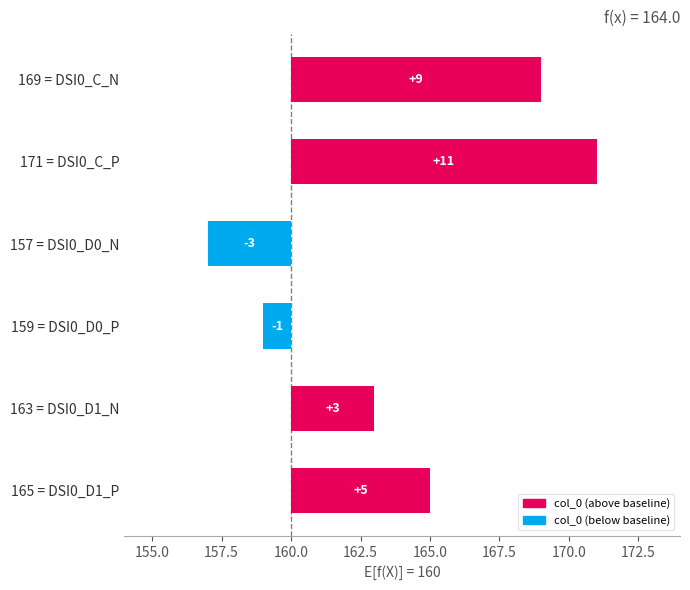

What is the difference between the maximum and second lowest values?

12